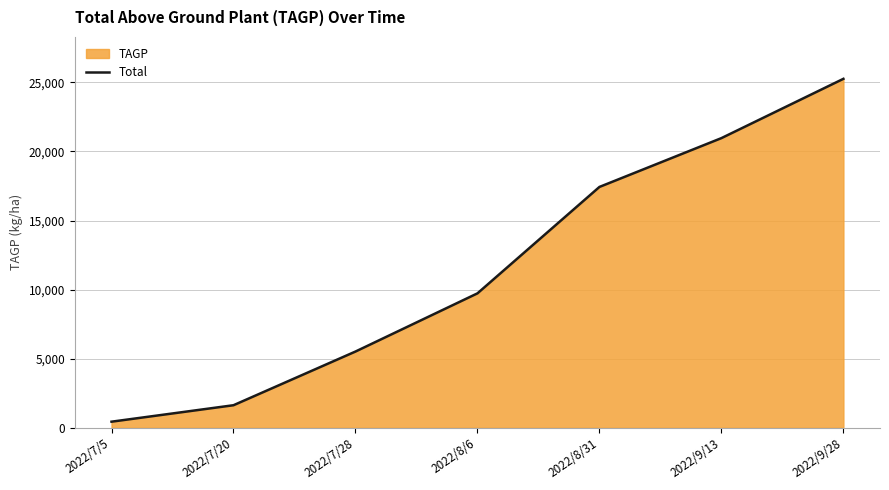

Count the number of data series in this chart.

1